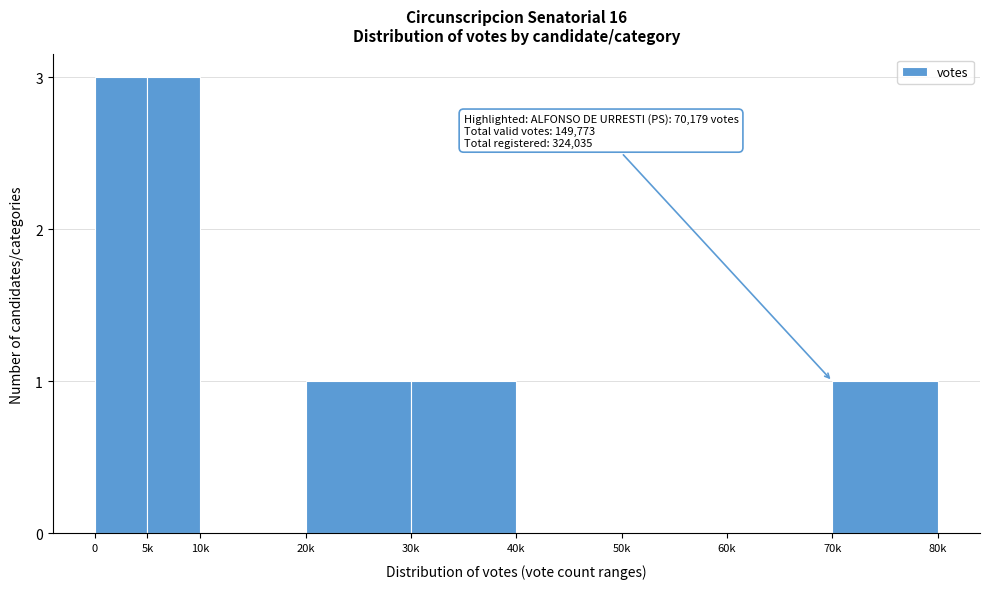

Reading left to right, extract all data points from this chart.

0=3	5k=3	10k=0	20k=1	30k=1	40k=0	50k=0	60k=0	70k=1